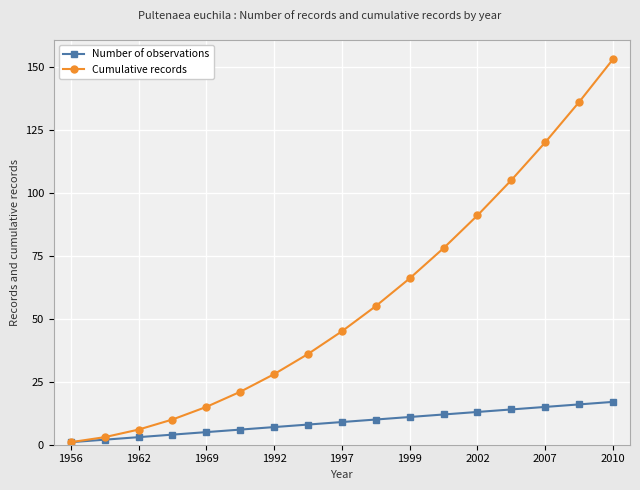

What are all the series names shown in the legend?

Number of observations, Cumulative records